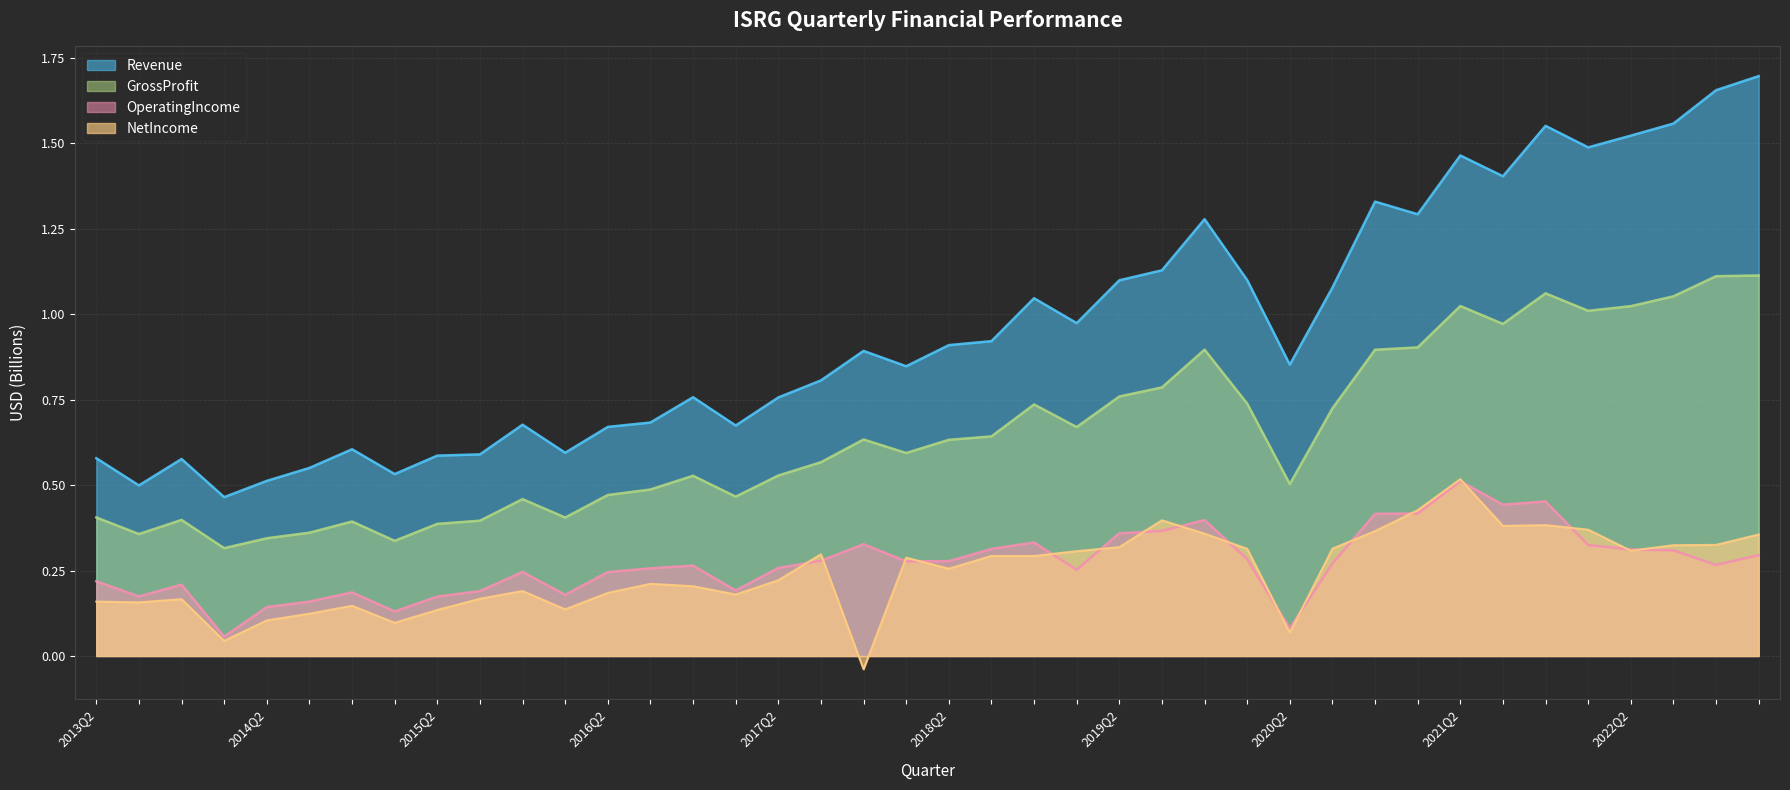

Reading left to right, extract all data points from this chart.

Revenue: 0.6	0.5	0.6	0.5	0.5	0.6	0.6	0.5	0.6	0.6	0.7	0.6	0.7	0.7	0.8	0.7	0.8	0.8	0.9	0.8	0.9	0.9	1.0	1.0	1.1	1.1	1.3	1.1	0.9	1.1	1.3	1.3	1.5	1.4	1.6	1.5	1.5	1.6	1.7	1.7
GrossProfit: 0.4	0.4	0.4	0.3	0.3	0.4	0.4	0.3	0.4	0.4	0.5	0.4	0.5	0.5	0.5	0.5	0.5	0.6	0.6	0.6	0.6	0.6	0.7	0.7	0.8	0.8	0.9	0.7	0.5	0.7	0.9	0.9	1.0	1.0	1.1	1.0	1.0	1.1	1.1	1.1
OperatingIncome: 0.2	0.2	0.2	0.1	0.1	0.2	0.2	0.1	0.2	0.2	0.2	0.2	0.2	0.3	0.3	0.2	0.3	0.3	0.3	0.3	0.3	0.3	0.3	0.3	0.4	0.4	0.4	0.3	0.1	0.3	0.4	0.4	0.5	0.4	0.5	0.3	0.3	0.3	0.3	0.3
NetIncome: 0.2	0.2	0.2	0.0	0.1	0.1	0.1	0.1	0.1	0.2	0.2	0.1	0.2	0.2	0.2	0.2	0.2	0.3	-0.0	0.3	0.3	0.3	0.3	0.3	0.3	0.4	0.4	0.3	0.1	0.3	0.4	0.4	0.5	0.4	0.4	0.4	0.3	0.3	0.3	0.4